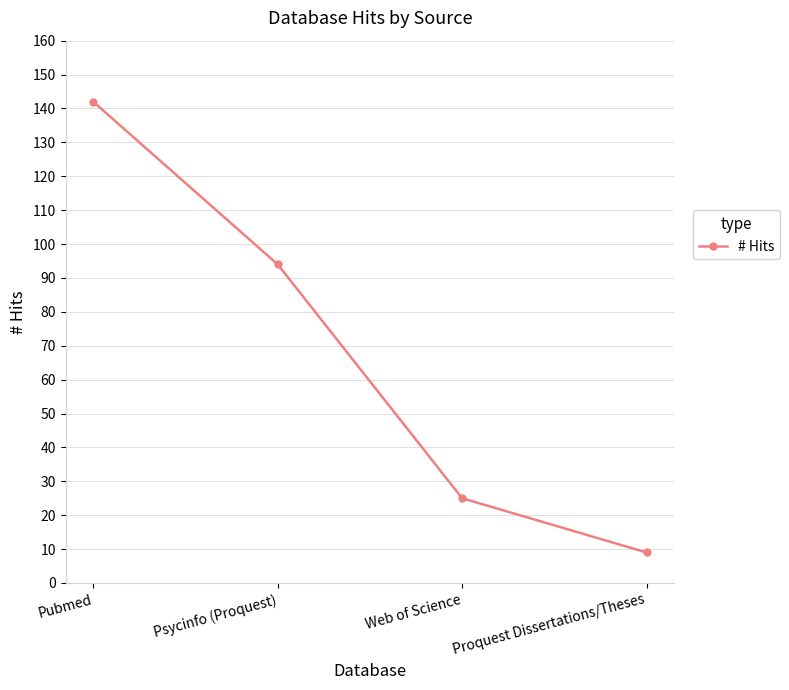

Is it true that the value at Pubmed is 142?

True